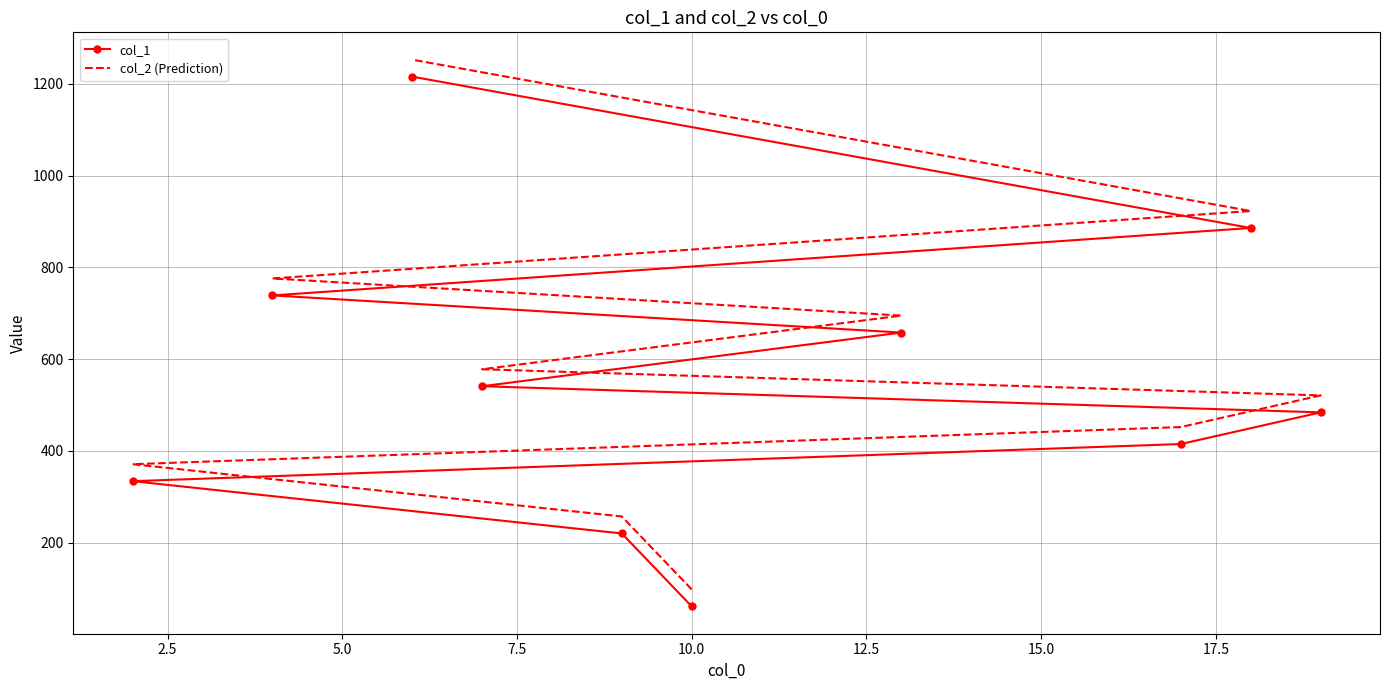

True or false: col_1 and col_2 (Prediction) intersect in this chart.

False